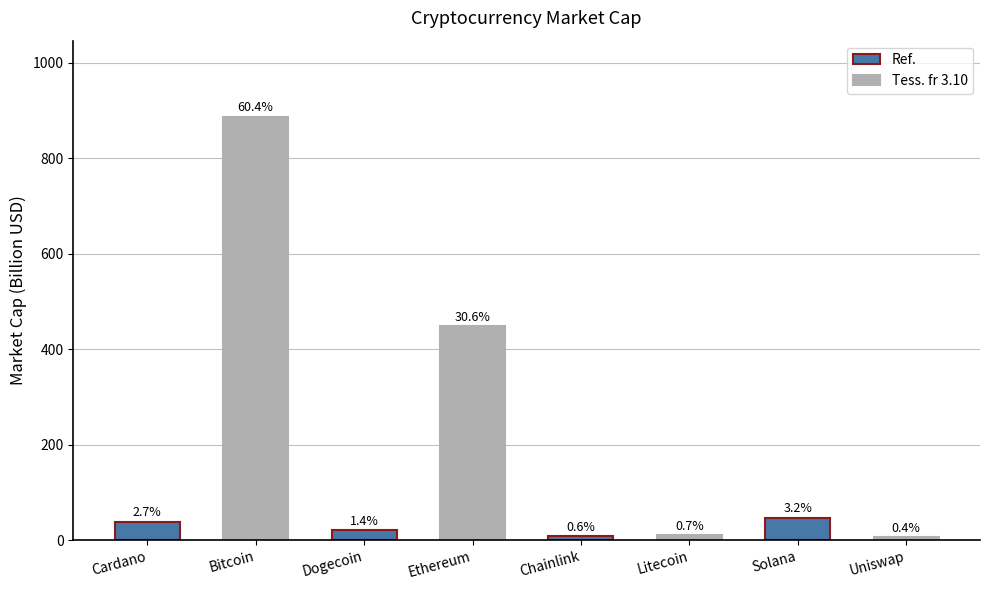

True or false: the data shows 58.8 at Cardano.

False